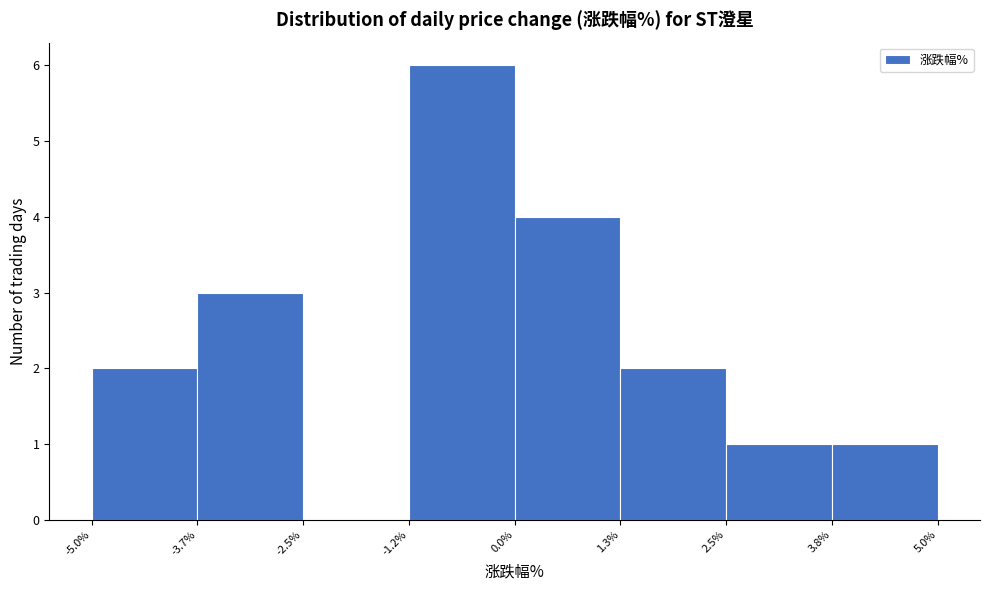

Which range on the x-axis has the tallest bar?

-1.2% to 0.0%